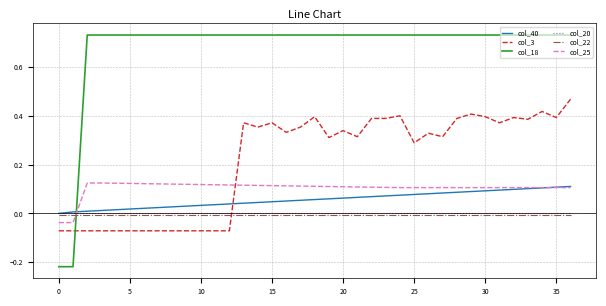

Which series has the largest range (max minus min)?

col_18